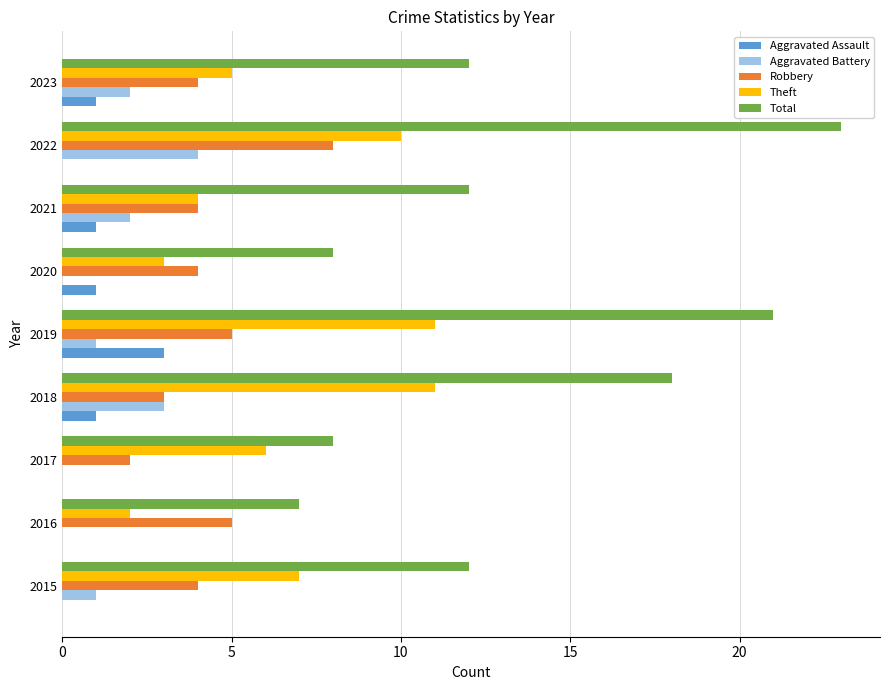

Which label corresponds to the largest value in the chart?

2022